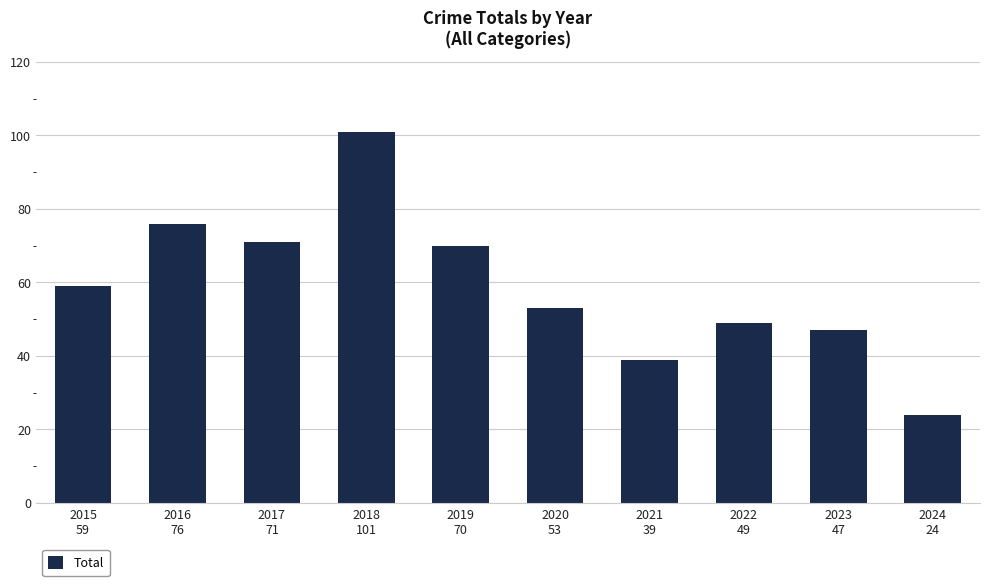

Are the bars horizontal?

No